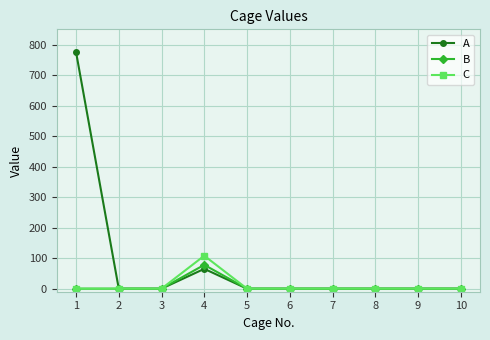

At which category is the sum across all series the highest?

1